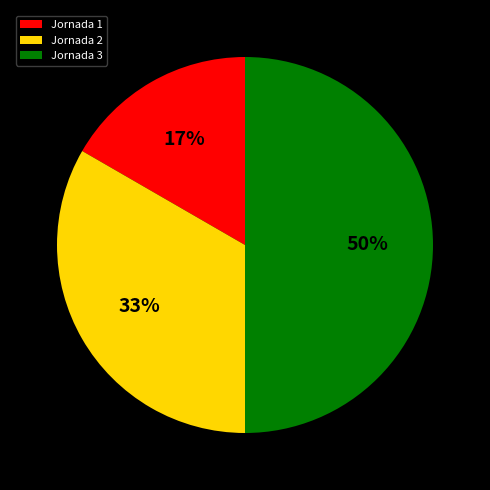

To the nearest percent, what percentage of the pie is Jornada 3?

50%